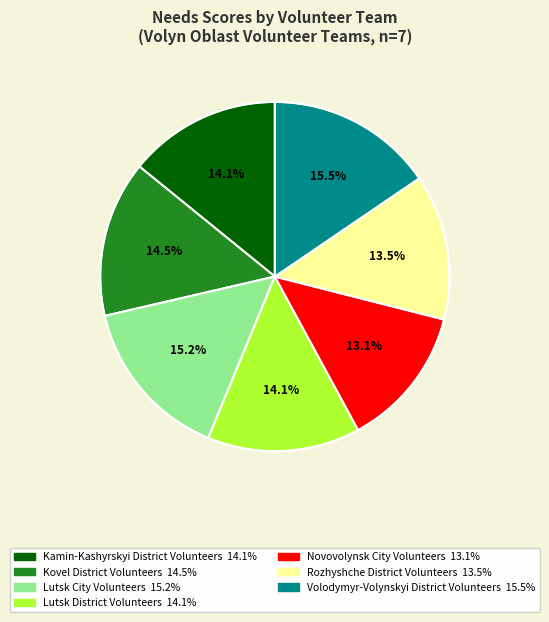

To the nearest percent, what is the average slice percentage?

14%